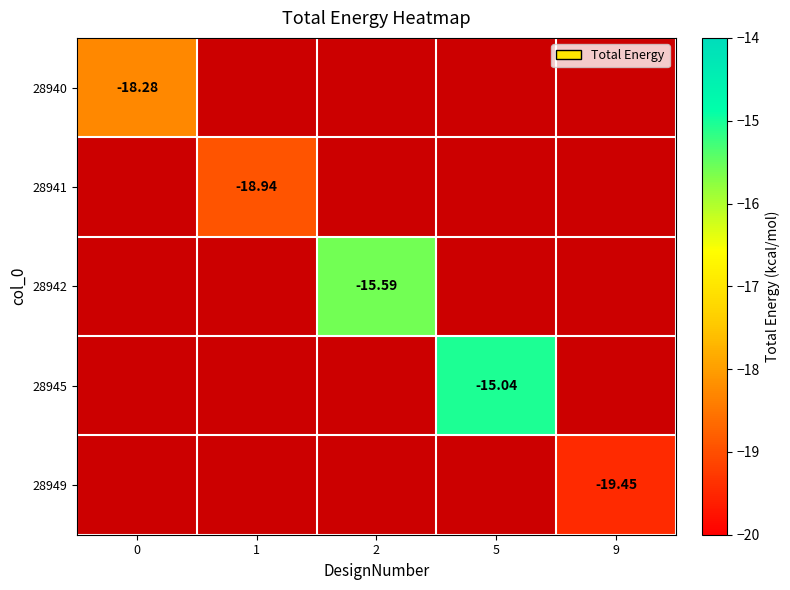

Which has a higher value, 9 or 1?

1